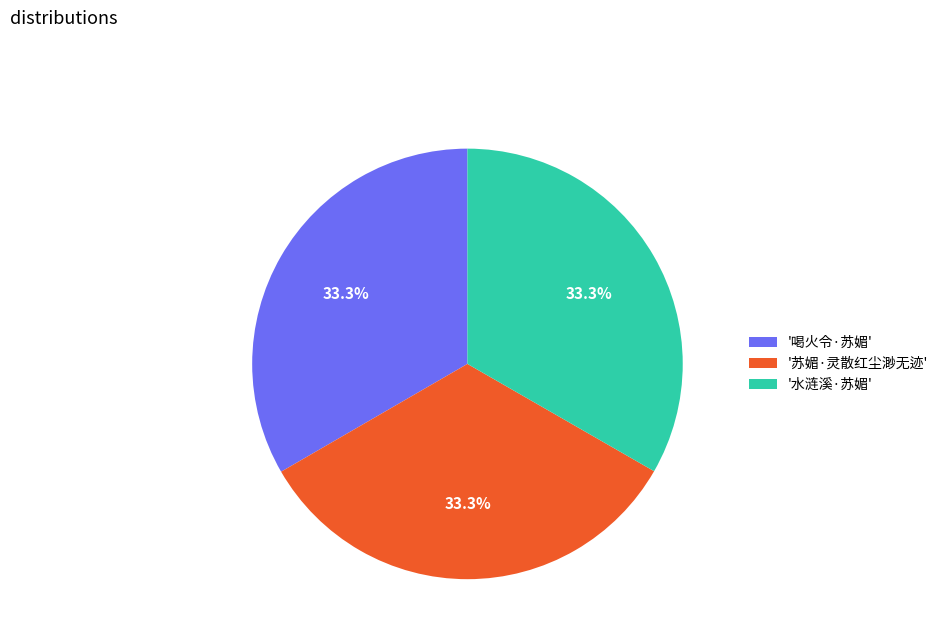

What percentage is NOT represented by '喝火令·苏媚'?

66.7%